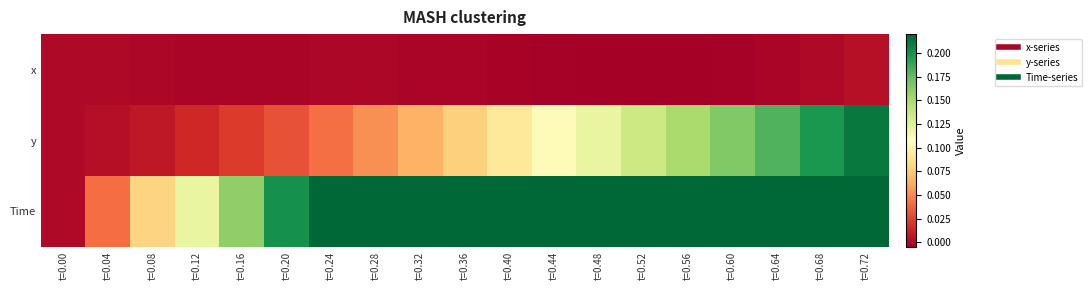

How many categories are shown in the chart?

19